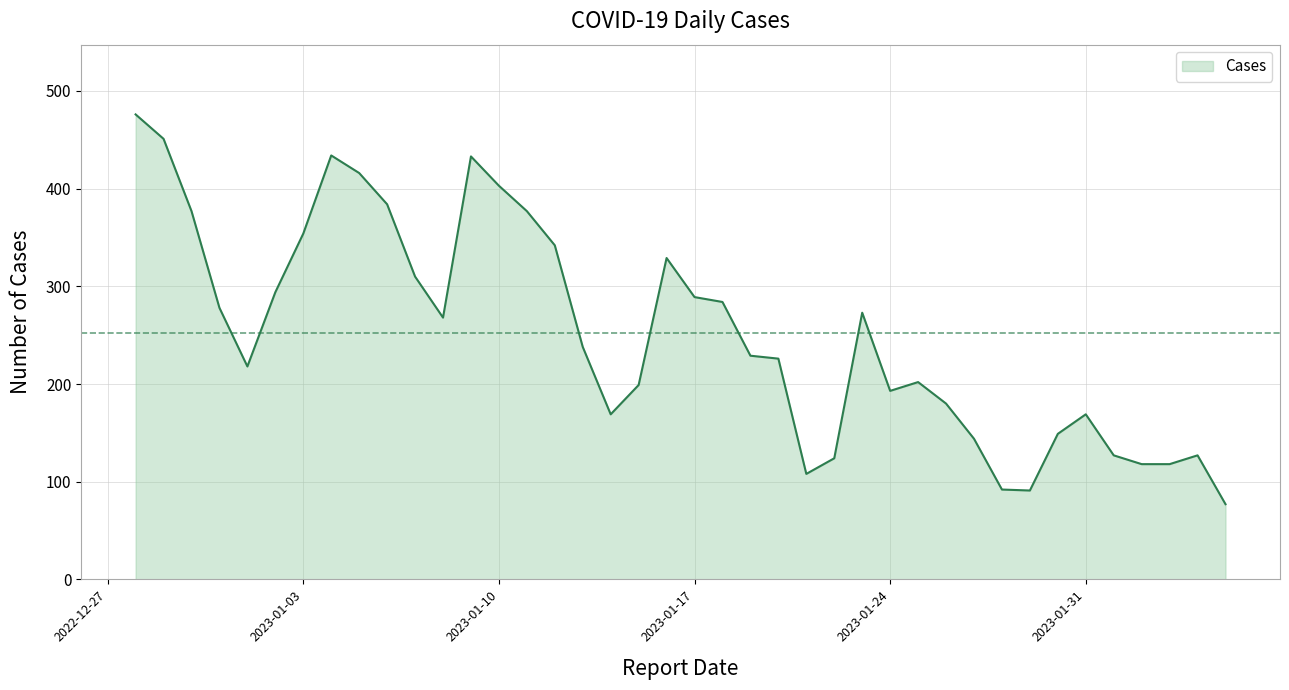

What is the greatest value displayed?

476